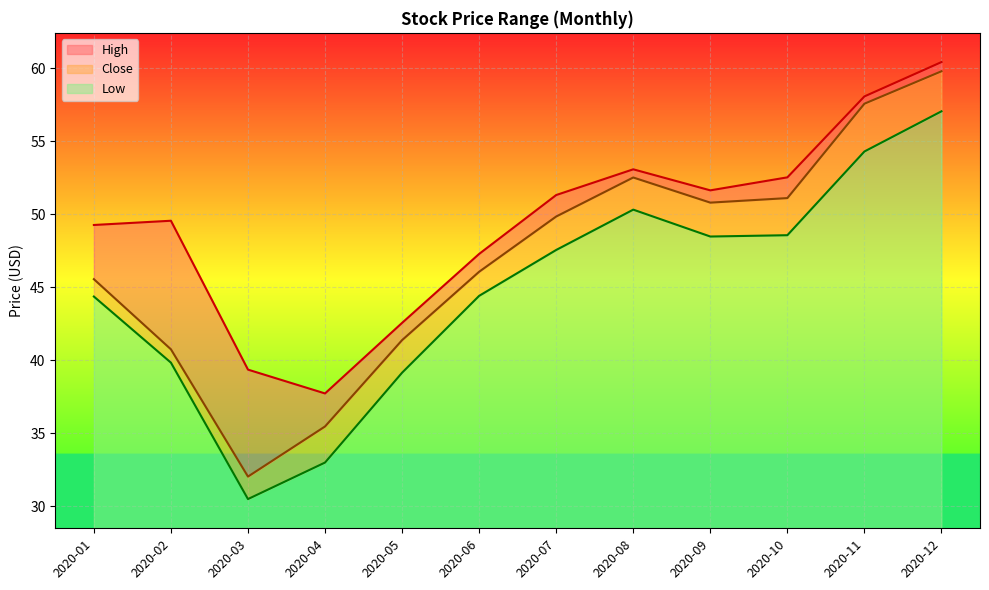

Rank the series by their maximum value, from highest to lowest.

High, Close, Low